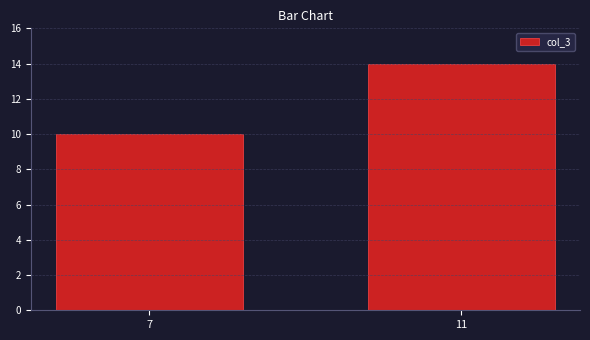

Is it true that the value at 11 is 21?

False